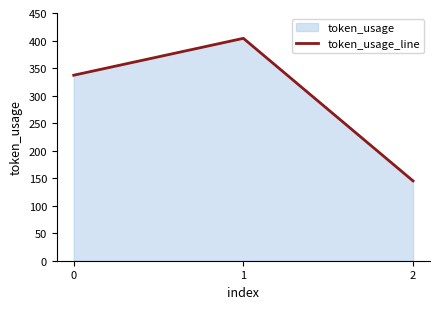

Does the chart have visible grid lines?

No